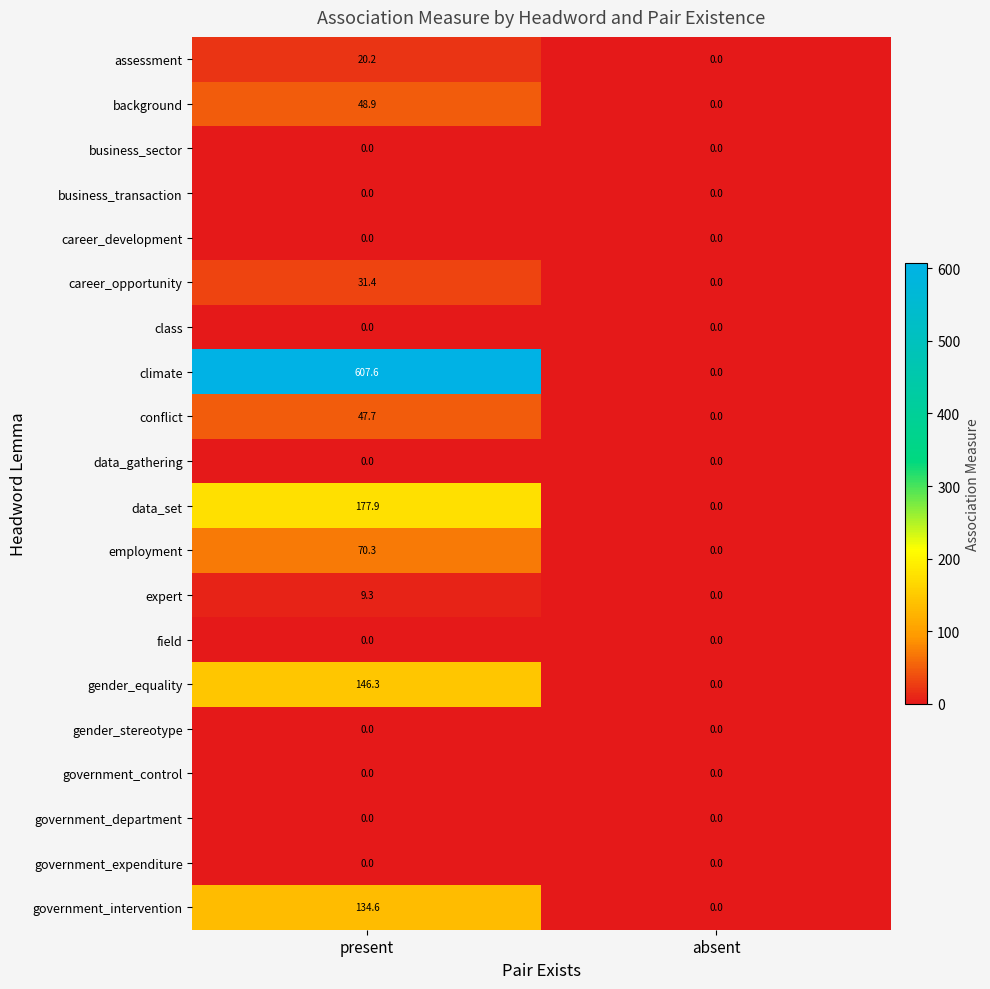

At which label does employment first exceed 70?

present